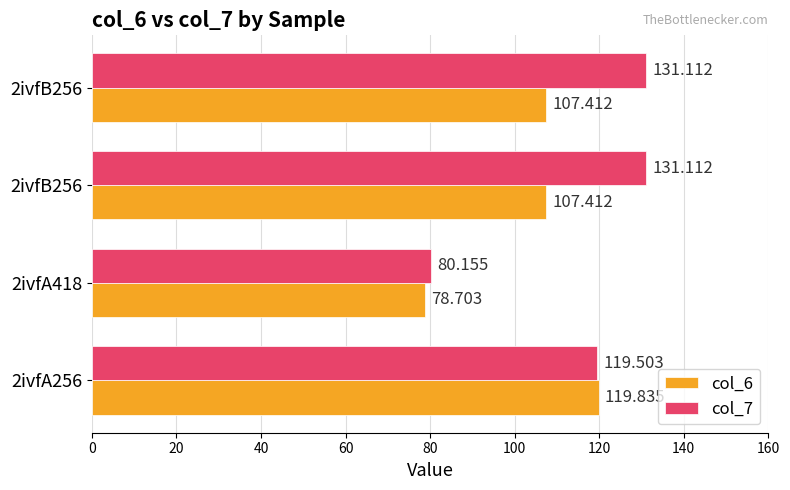

List the series in order of their overall mean, lowest first.

col_6, col_7